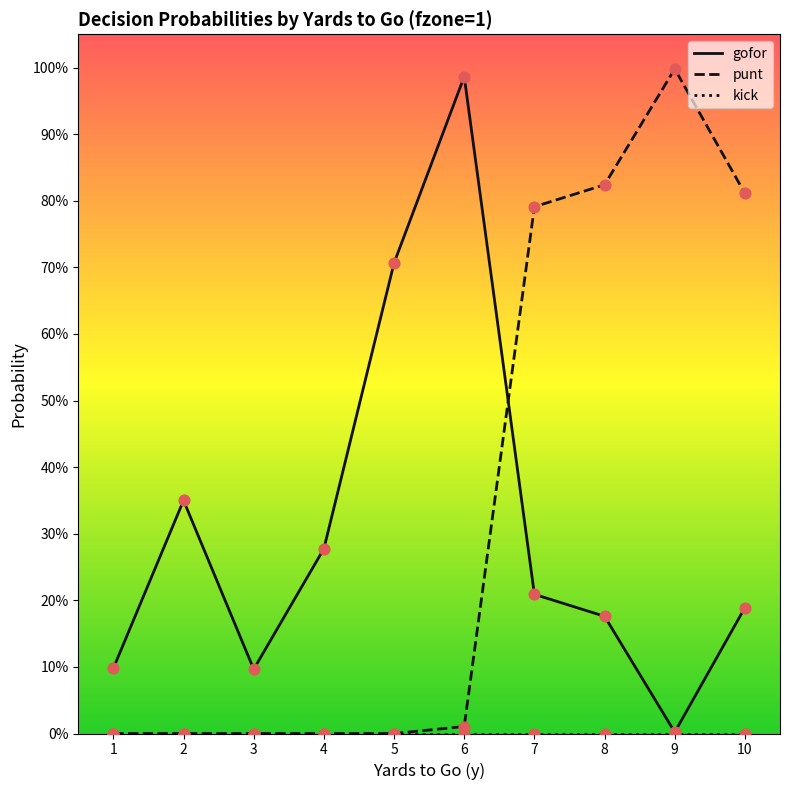

Is the value of gofor at 7 greater than the value of punt at 7?

No